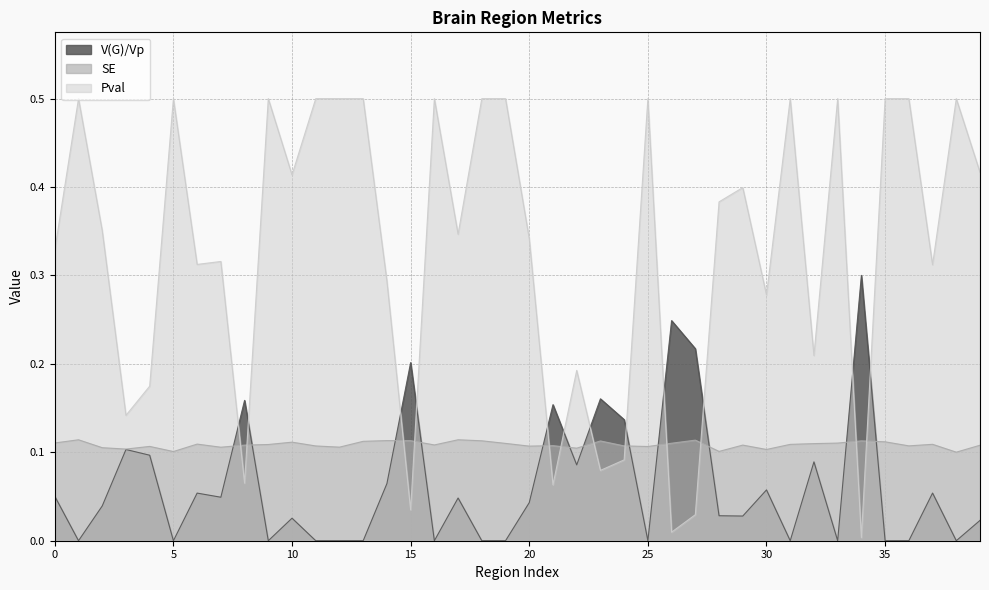

True or false: SE and V(G)/Vp cross at least once.

True